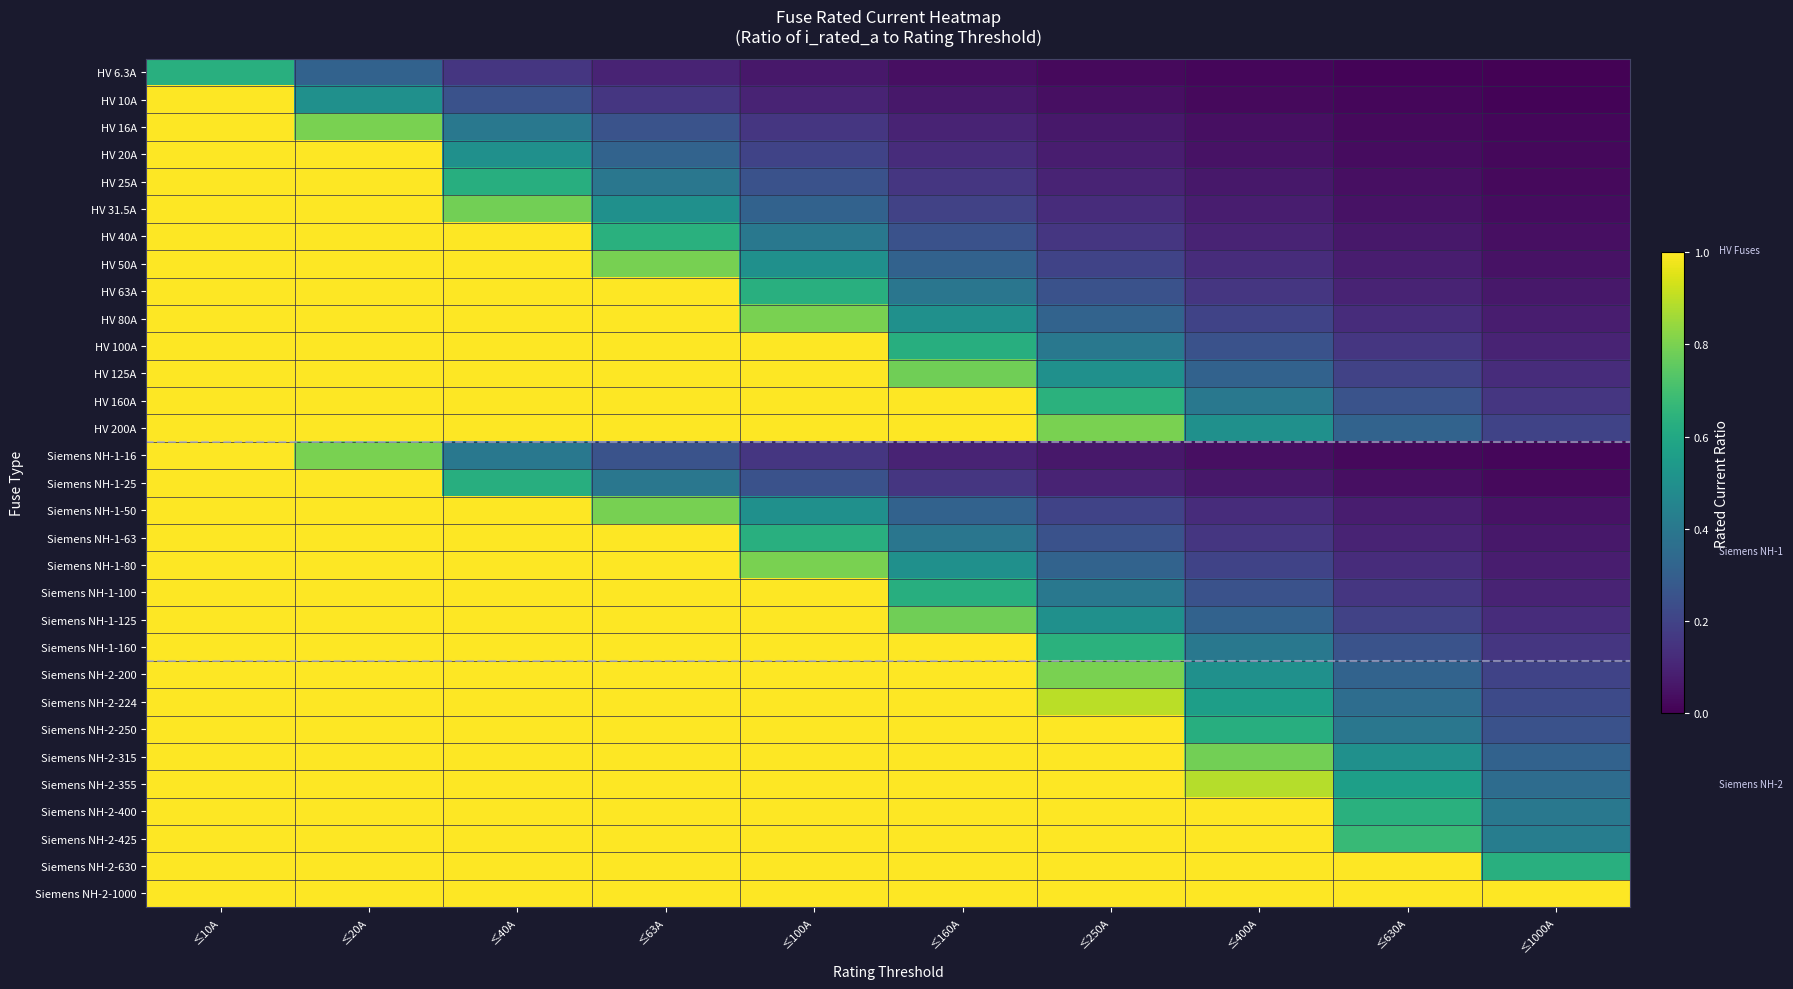

Reading left to right, transcribe all the data shown in this chart.

HV 6.3A: ≤10A=0.6	≤20A=0.3	≤40A=0.2	≤63A=0.1	≤100A=0.1	≤160A=0.0	≤250A=0.0	≤400A=0.0	≤630A=0.0	≤1000A=0.0
HV 10A: ≤10A=1.0	≤20A=0.5	≤40A=0.2	≤63A=0.2	≤100A=0.1	≤160A=0.1	≤250A=0.0	≤400A=0.0	≤630A=0.0	≤1000A=0.0
HV 16A: ≤10A=1.0	≤20A=0.8	≤40A=0.4	≤63A=0.3	≤100A=0.2	≤160A=0.1	≤250A=0.1	≤400A=0.0	≤630A=0.0	≤1000A=0.0
HV 20A: ≤10A=1.0	≤20A=1.0	≤40A=0.5	≤63A=0.3	≤100A=0.2	≤160A=0.1	≤250A=0.1	≤400A=0.1	≤630A=0.0	≤1000A=0.0
HV 25A: ≤10A=1.0	≤20A=1.0	≤40A=0.6	≤63A=0.4	≤100A=0.2	≤160A=0.2	≤250A=0.1	≤400A=0.1	≤630A=0.0	≤1000A=0.0
HV 31.5A: ≤10A=1.0	≤20A=1.0	≤40A=0.8	≤63A=0.5	≤100A=0.3	≤160A=0.2	≤250A=0.1	≤400A=0.1	≤630A=0.1	≤1000A=0.0
HV 40A: ≤10A=1.0	≤20A=1.0	≤40A=1.0	≤63A=0.6	≤100A=0.4	≤160A=0.2	≤250A=0.2	≤400A=0.1	≤630A=0.1	≤1000A=0.0
HV 50A: ≤10A=1.0	≤20A=1.0	≤40A=1.0	≤63A=0.8	≤100A=0.5	≤160A=0.3	≤250A=0.2	≤400A=0.1	≤630A=0.1	≤1000A=0.1
HV 63A: ≤10A=1.0	≤20A=1.0	≤40A=1.0	≤63A=1.0	≤100A=0.6	≤160A=0.4	≤250A=0.3	≤400A=0.2	≤630A=0.1	≤1000A=0.1
HV 80A: ≤10A=1.0	≤20A=1.0	≤40A=1.0	≤63A=1.0	≤100A=0.8	≤160A=0.5	≤250A=0.3	≤400A=0.2	≤630A=0.1	≤1000A=0.1
HV 100A: ≤10A=1.0	≤20A=1.0	≤40A=1.0	≤63A=1.0	≤100A=1.0	≤160A=0.6	≤250A=0.4	≤400A=0.2	≤630A=0.2	≤1000A=0.1
HV 125A: ≤10A=1.0	≤20A=1.0	≤40A=1.0	≤63A=1.0	≤100A=1.0	≤160A=0.8	≤250A=0.5	≤400A=0.3	≤630A=0.2	≤1000A=0.1
HV 160A: ≤10A=1.0	≤20A=1.0	≤40A=1.0	≤63A=1.0	≤100A=1.0	≤160A=1.0	≤250A=0.6	≤400A=0.4	≤630A=0.3	≤1000A=0.2
HV 200A: ≤10A=1.0	≤20A=1.0	≤40A=1.0	≤63A=1.0	≤100A=1.0	≤160A=1.0	≤250A=0.8	≤400A=0.5	≤630A=0.3	≤1000A=0.2
Siemens NH-1-16: ≤10A=1.0	≤20A=0.8	≤40A=0.4	≤63A=0.3	≤100A=0.2	≤160A=0.1	≤250A=0.1	≤400A=0.0	≤630A=0.0	≤1000A=0.0
Siemens NH-1-25: ≤10A=1.0	≤20A=1.0	≤40A=0.6	≤63A=0.4	≤100A=0.2	≤160A=0.2	≤250A=0.1	≤400A=0.1	≤630A=0.0	≤1000A=0.0
Siemens NH-1-50: ≤10A=1.0	≤20A=1.0	≤40A=1.0	≤63A=0.8	≤100A=0.5	≤160A=0.3	≤250A=0.2	≤400A=0.1	≤630A=0.1	≤1000A=0.1
Siemens NH-1-63: ≤10A=1.0	≤20A=1.0	≤40A=1.0	≤63A=1.0	≤100A=0.6	≤160A=0.4	≤250A=0.3	≤400A=0.2	≤630A=0.1	≤1000A=0.1
Siemens NH-1-80: ≤10A=1.0	≤20A=1.0	≤40A=1.0	≤63A=1.0	≤100A=0.8	≤160A=0.5	≤250A=0.3	≤400A=0.2	≤630A=0.1	≤1000A=0.1
Siemens NH-1-100: ≤10A=1.0	≤20A=1.0	≤40A=1.0	≤63A=1.0	≤100A=1.0	≤160A=0.6	≤250A=0.4	≤400A=0.2	≤630A=0.2	≤1000A=0.1
Siemens NH-1-125: ≤10A=1.0	≤20A=1.0	≤40A=1.0	≤63A=1.0	≤100A=1.0	≤160A=0.8	≤250A=0.5	≤400A=0.3	≤630A=0.2	≤1000A=0.1
Siemens NH-1-160: ≤10A=1.0	≤20A=1.0	≤40A=1.0	≤63A=1.0	≤100A=1.0	≤160A=1.0	≤250A=0.6	≤400A=0.4	≤630A=0.3	≤1000A=0.2
Siemens NH-2-200: ≤10A=1.0	≤20A=1.0	≤40A=1.0	≤63A=1.0	≤100A=1.0	≤160A=1.0	≤250A=0.8	≤400A=0.5	≤630A=0.3	≤1000A=0.2
Siemens NH-2-224: ≤10A=1.0	≤20A=1.0	≤40A=1.0	≤63A=1.0	≤100A=1.0	≤160A=1.0	≤250A=0.9	≤400A=0.6	≤630A=0.4	≤1000A=0.2
Siemens NH-2-250: ≤10A=1.0	≤20A=1.0	≤40A=1.0	≤63A=1.0	≤100A=1.0	≤160A=1.0	≤250A=1.0	≤400A=0.6	≤630A=0.4	≤1000A=0.2
Siemens NH-2-315: ≤10A=1.0	≤20A=1.0	≤40A=1.0	≤63A=1.0	≤100A=1.0	≤160A=1.0	≤250A=1.0	≤400A=0.8	≤630A=0.5	≤1000A=0.3
Siemens NH-2-355: ≤10A=1.0	≤20A=1.0	≤40A=1.0	≤63A=1.0	≤100A=1.0	≤160A=1.0	≤250A=1.0	≤400A=0.9	≤630A=0.6	≤1000A=0.4
Siemens NH-2-400: ≤10A=1.0	≤20A=1.0	≤40A=1.0	≤63A=1.0	≤100A=1.0	≤160A=1.0	≤250A=1.0	≤400A=1.0	≤630A=0.6	≤1000A=0.4
Siemens NH-2-425: ≤10A=1.0	≤20A=1.0	≤40A=1.0	≤63A=1.0	≤100A=1.0	≤160A=1.0	≤250A=1.0	≤400A=1.0	≤630A=0.7	≤1000A=0.4
Siemens NH-2-630: ≤10A=1.0	≤20A=1.0	≤40A=1.0	≤63A=1.0	≤100A=1.0	≤160A=1.0	≤250A=1.0	≤400A=1.0	≤630A=1.0	≤1000A=0.6
Siemens NH-2-1000: ≤10A=1.0	≤20A=1.0	≤40A=1.0	≤63A=1.0	≤100A=1.0	≤160A=1.0	≤250A=1.0	≤400A=1.0	≤630A=1.0	≤1000A=1.0